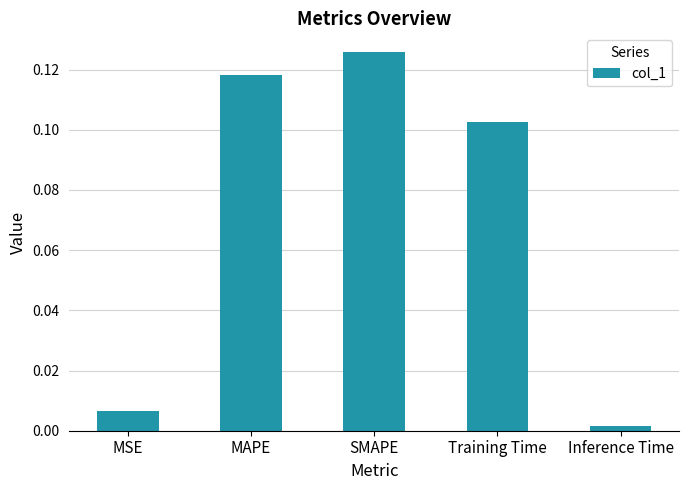

List the labels in order of value, largest first.

SMAPE, MAPE, Training Time, MSE, Inference Time